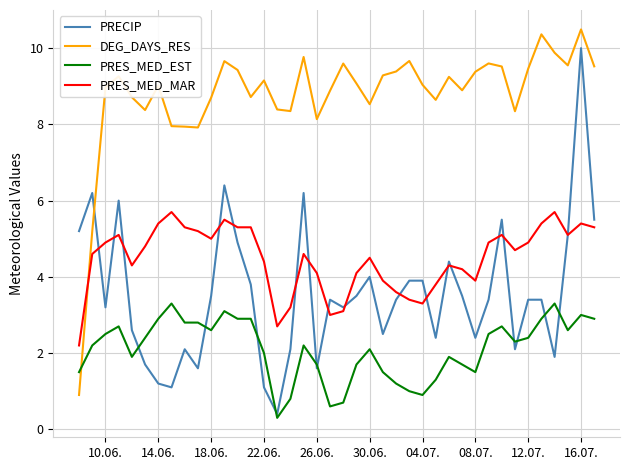

List the series in order of their peak value, highest first.

DEG_DAYS_RES, PRECIP, PRES_MED_MAR, PRES_MED_EST